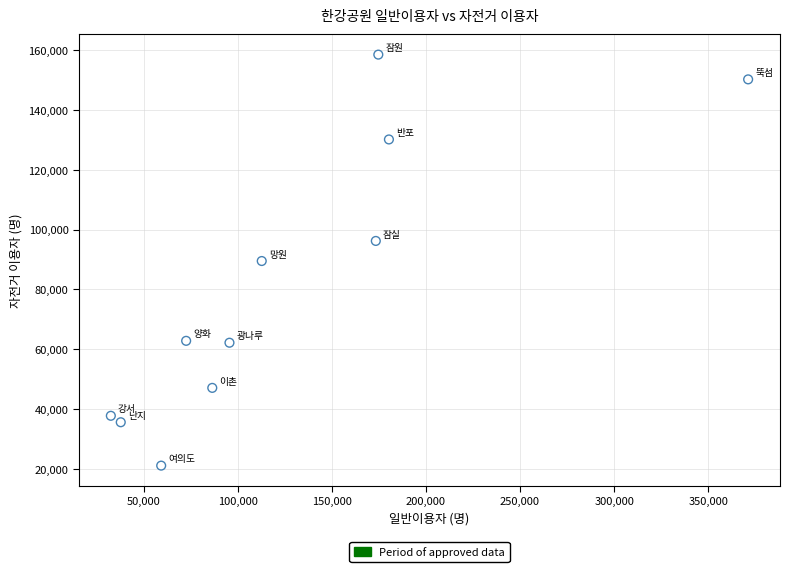

What is the range of X values (max minus min)?

338637